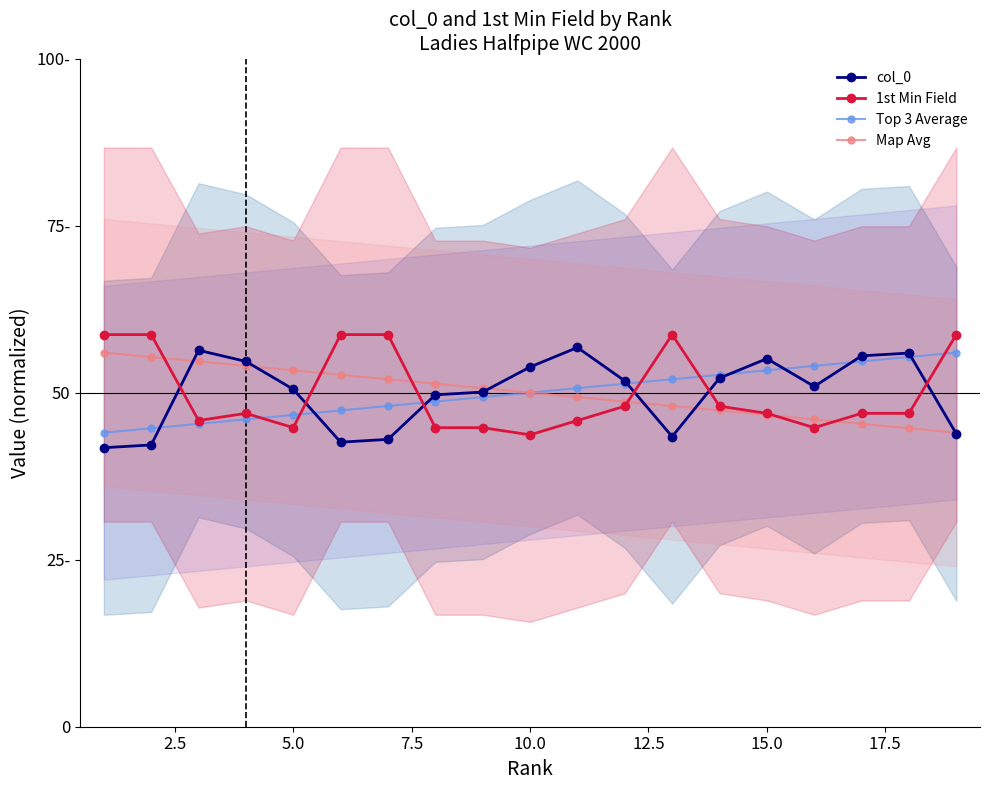

How many data points in 1st Min Field are above 46?

12